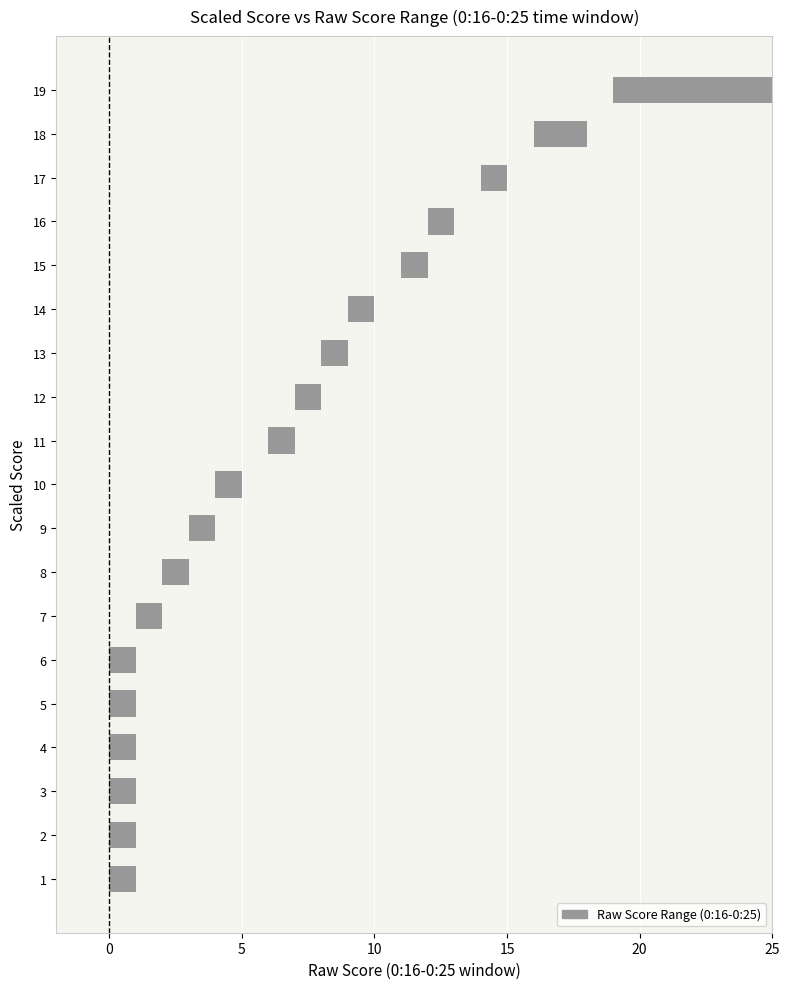

Is it true that the value at 3 is 1?

True